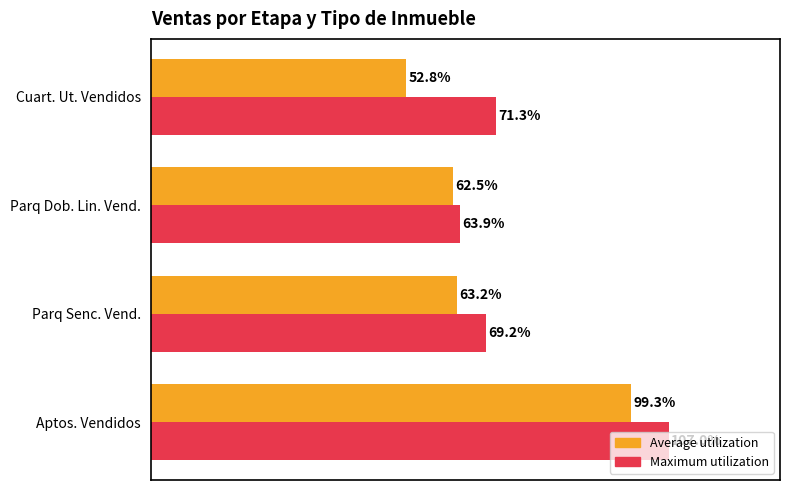

At which label is Maximum utilization closest to 85?

Cuart. Ut. Vendidos